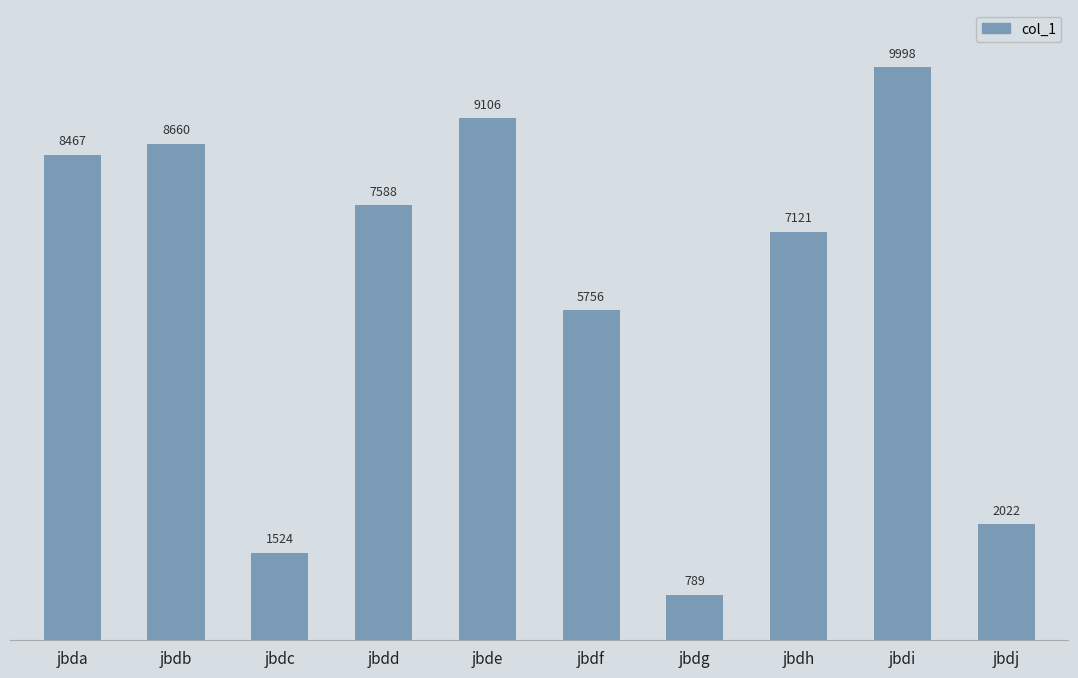

How many series are shown in this chart?

1